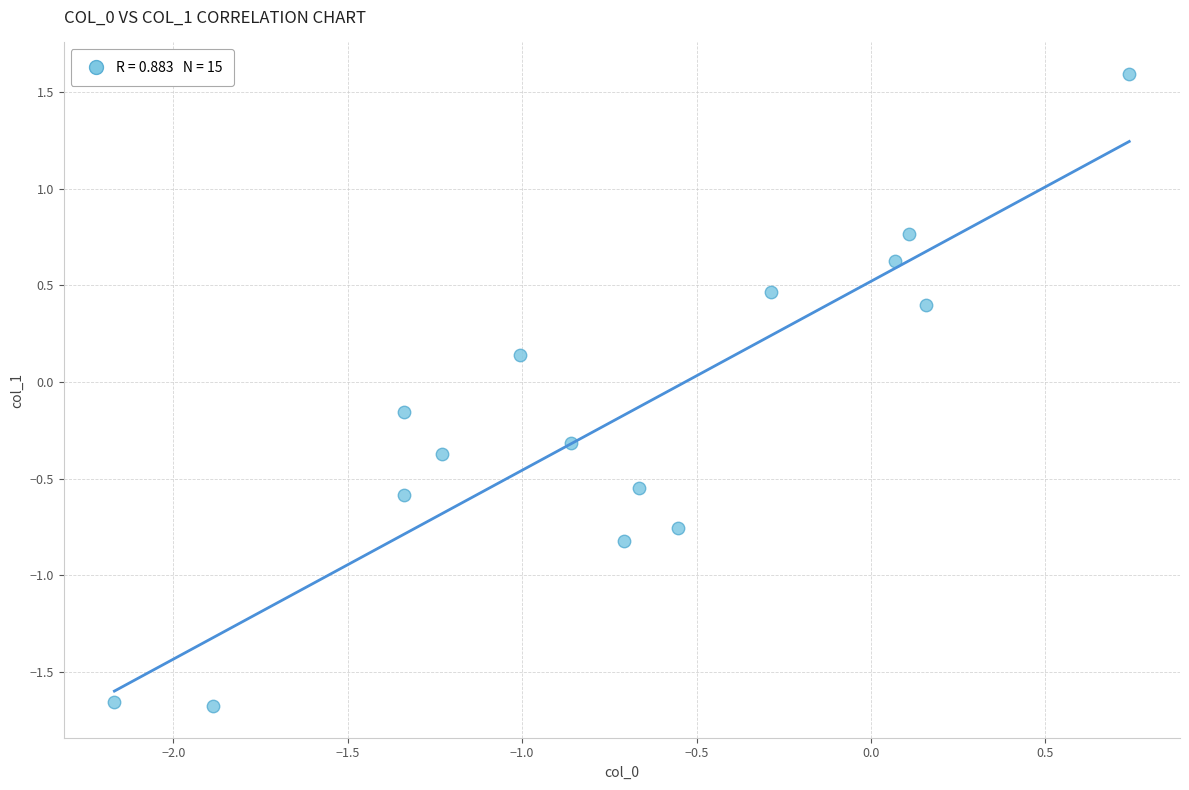

What is the range of X values (max minus min)?

2.9